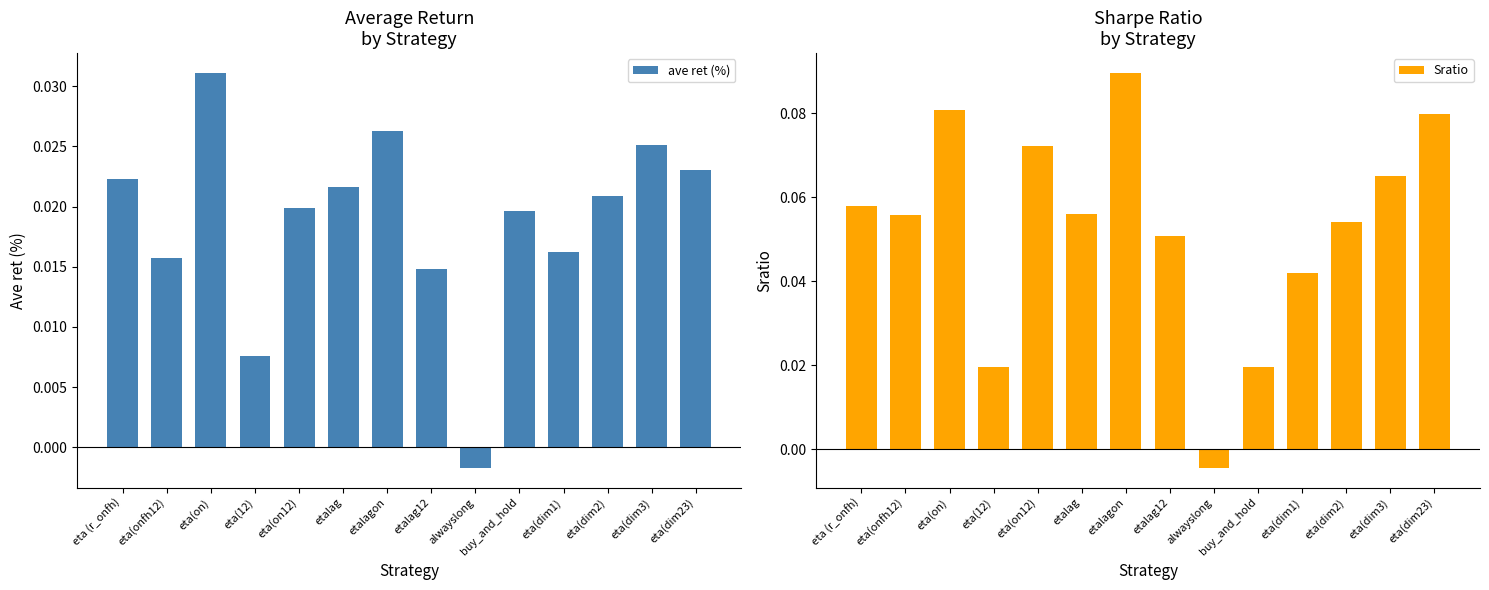

What is the greatest value displayed?

0.1